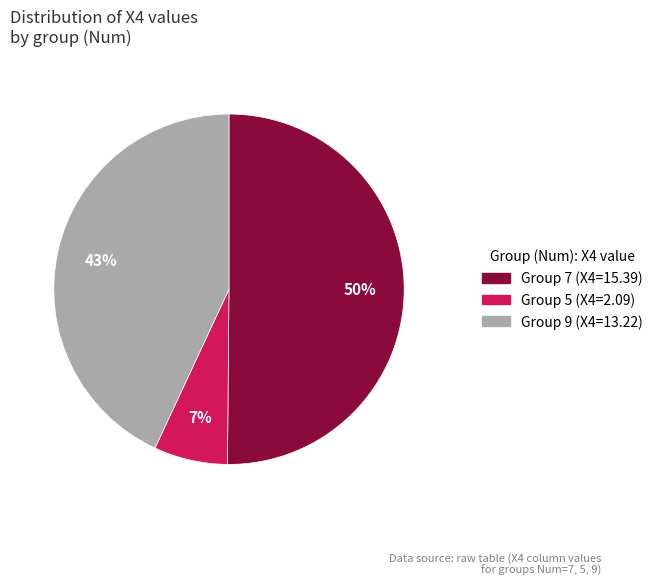

How many slices are in this pie chart?

3